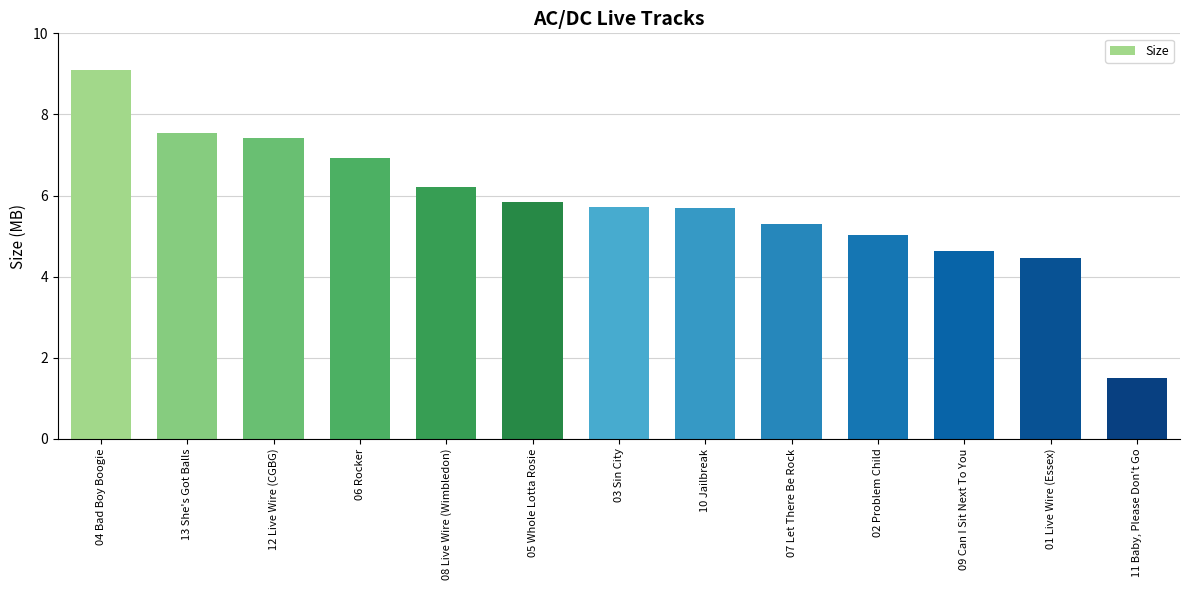

What is the label of the 2nd bar from the left?

13 She's Got Balls